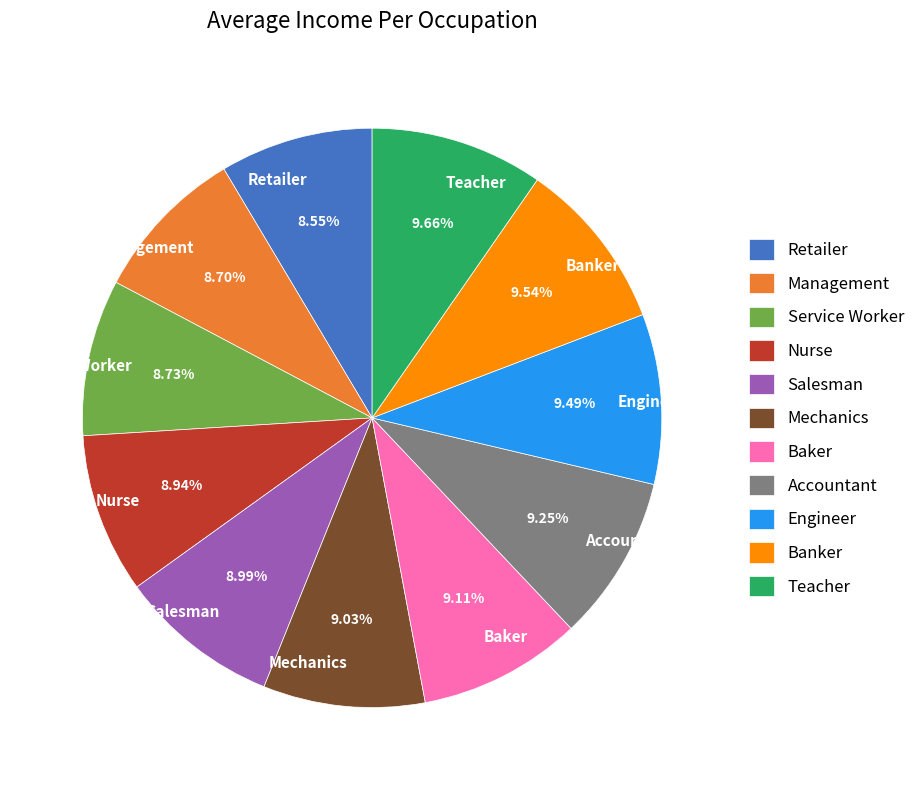

Is there a majority slice in this chart?

No